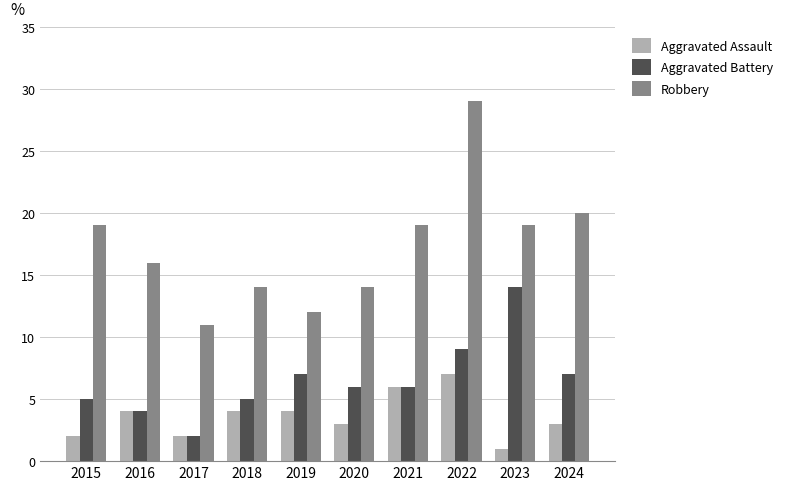

True or false: Robbery has a value of 7 at 2024.

False